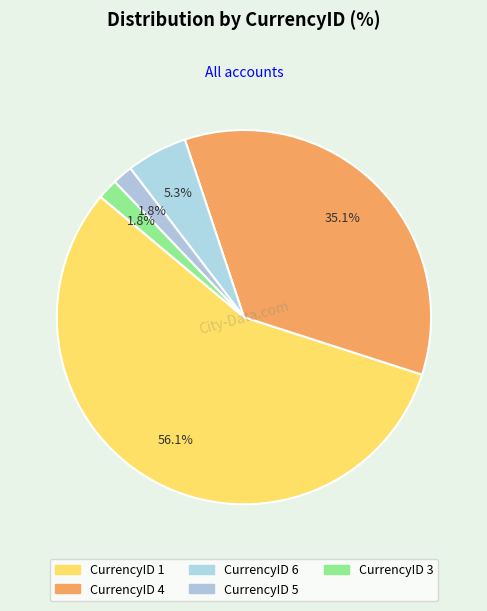

What is the smallest slice in the pie chart?

5